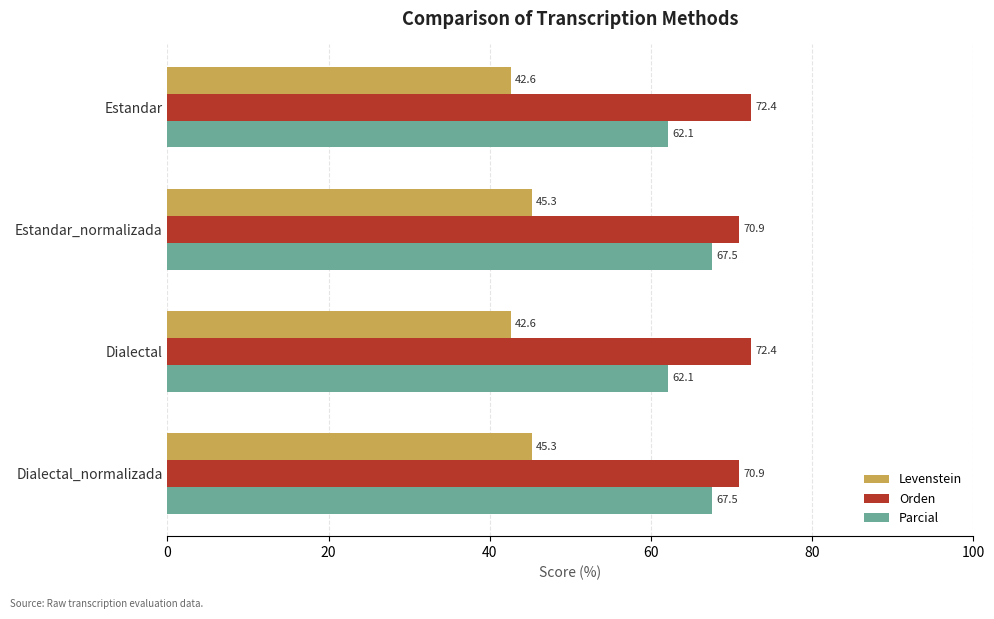

What is the difference between the maximum and minimum values in the Parcial series?

5.4